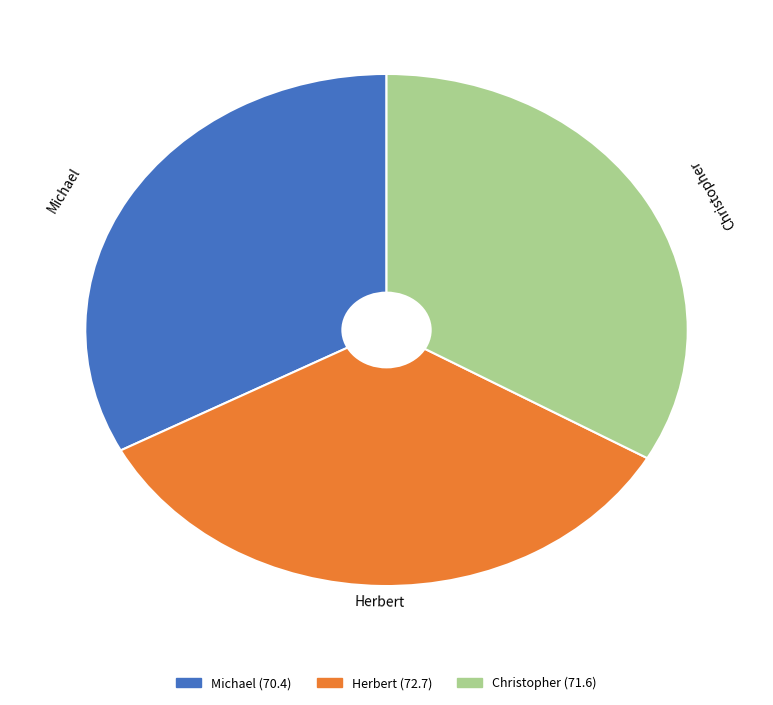

The Michael slice represents 44% of the pie. True or false?

False